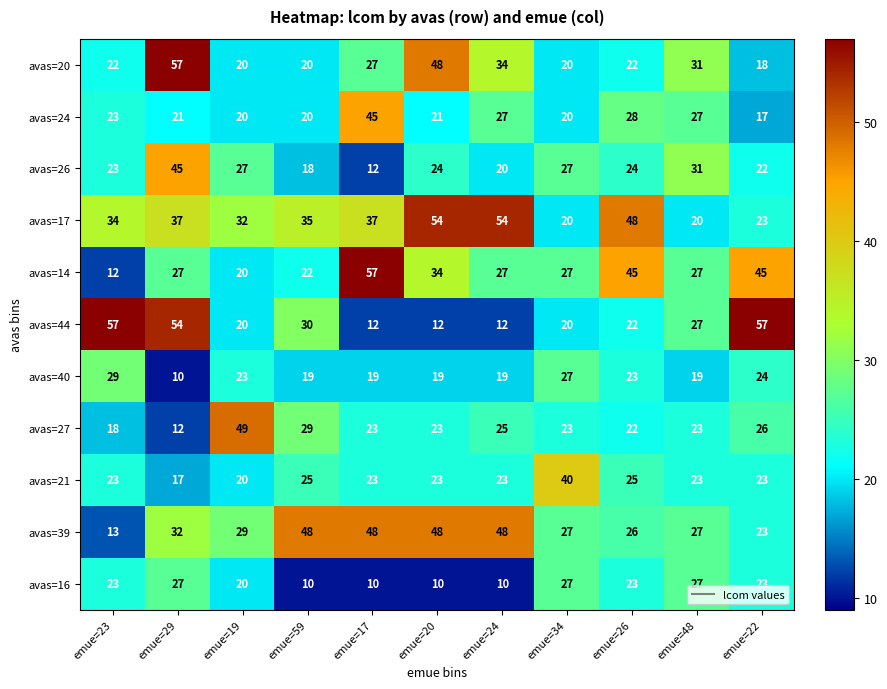

What is the total value across all series at emue=59?

276